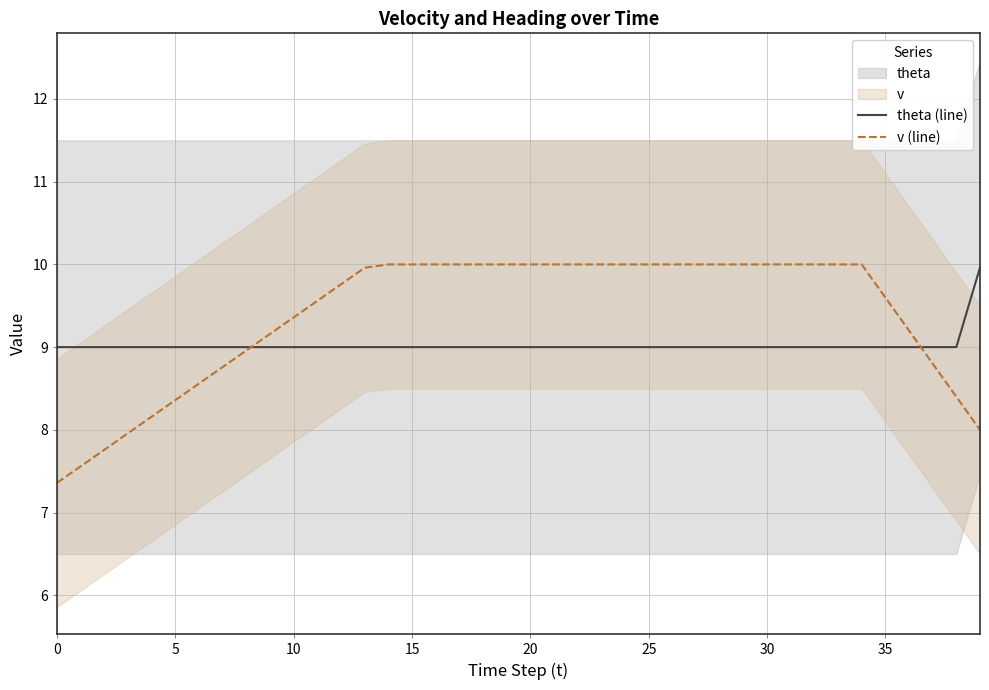

The theta (line) series shows 2.5 at 5. True or false?

False